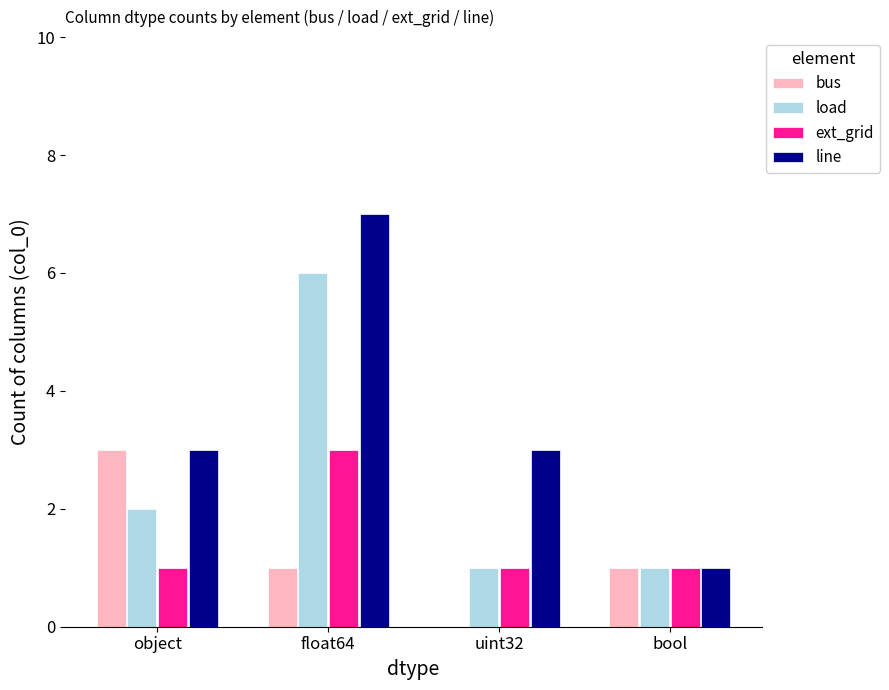

Reading left to right, transcribe all the data shown in this chart.

bus: object=3	float64=1	uint32=0	bool=1
load: object=2	float64=6	uint32=1	bool=1
ext_grid: object=1	float64=3	uint32=1	bool=1
line: object=3	float64=7	uint32=3	bool=1